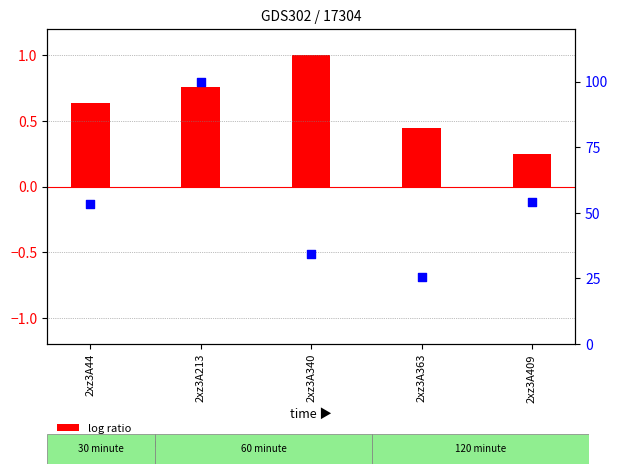

What is the total value across all series at 2xz3A363?

26.0